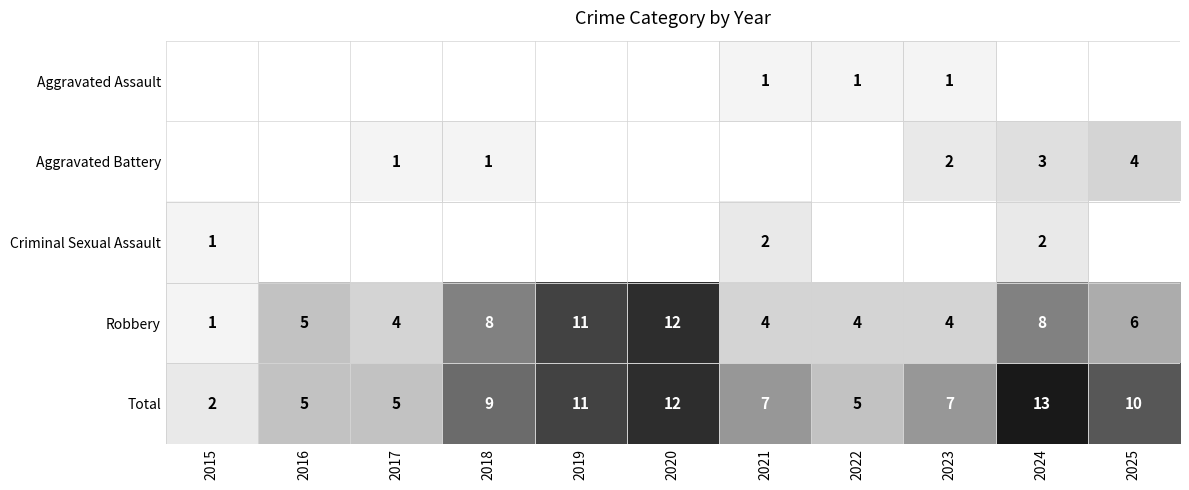

At which category does the chart reach its minimum across all series?

2021